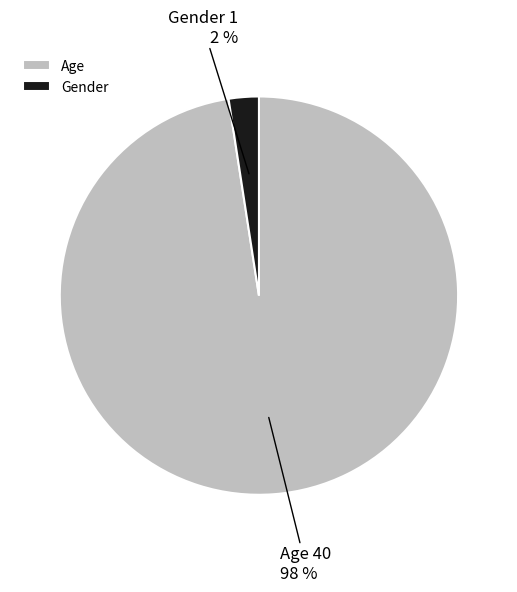

Between Gender and Age, which is larger?

Age